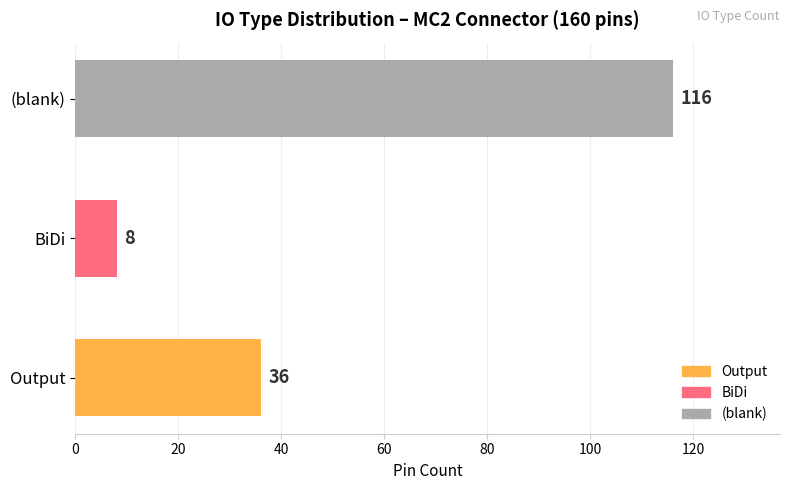

Count the number of categories in the chart.

3